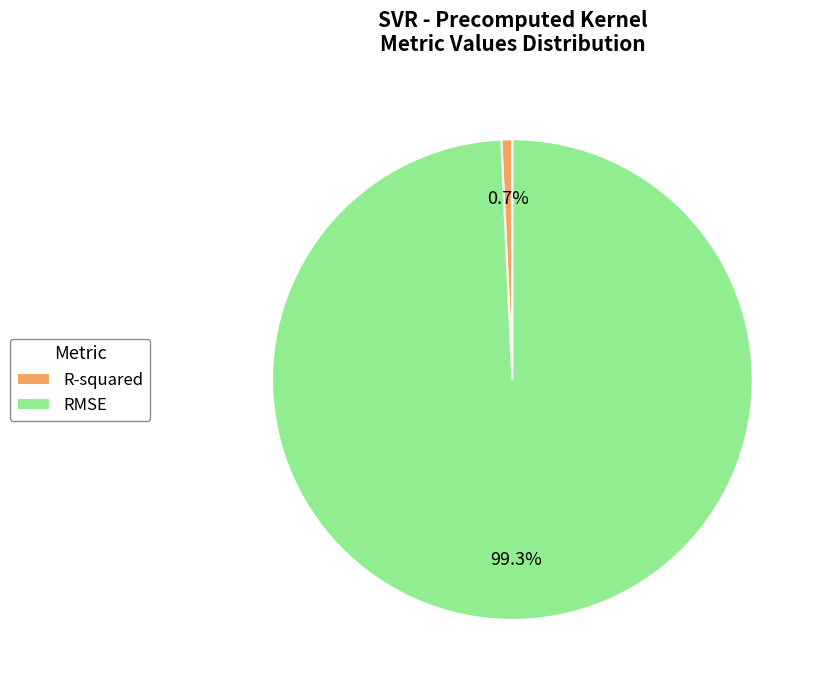

To the nearest percent, what is the average slice percentage?

50%